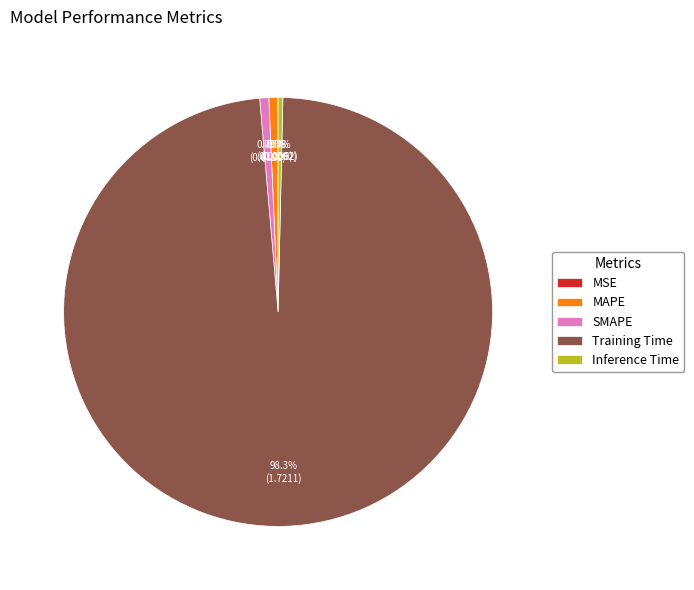

How much of the chart is everything except MAPE?

99.3%